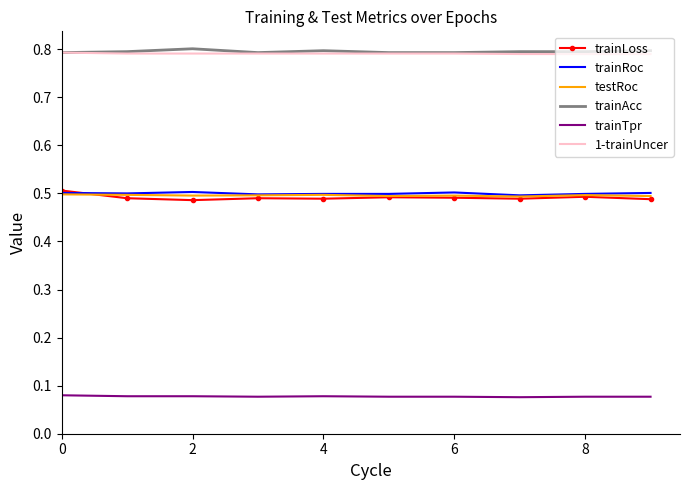

True or false: trainRoc and trainTpr cross at least once.

False